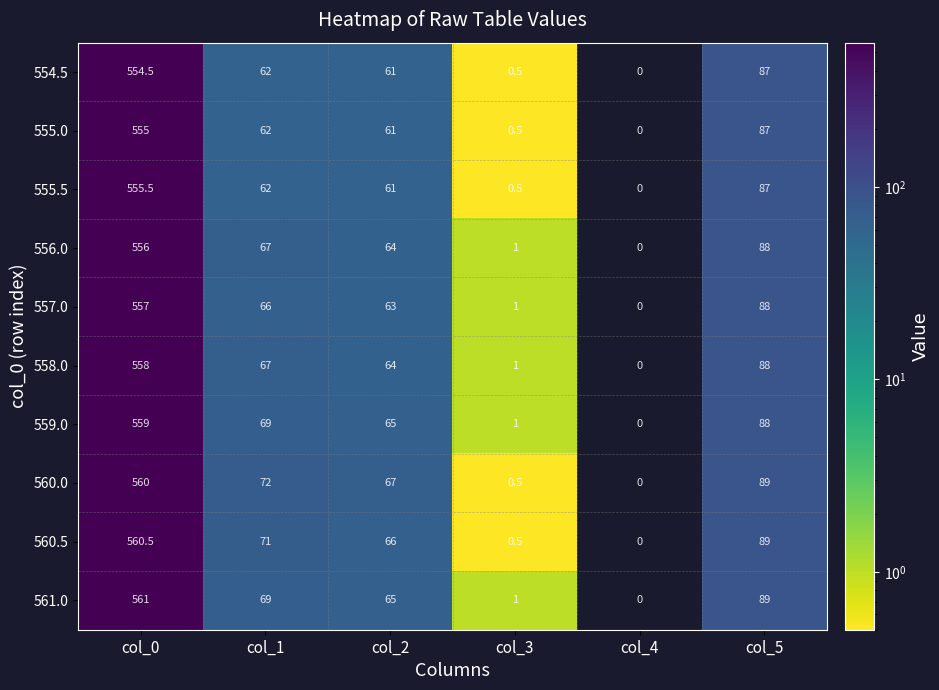

What is the difference between the second highest and minimum values in the 559.0 series?

88.0